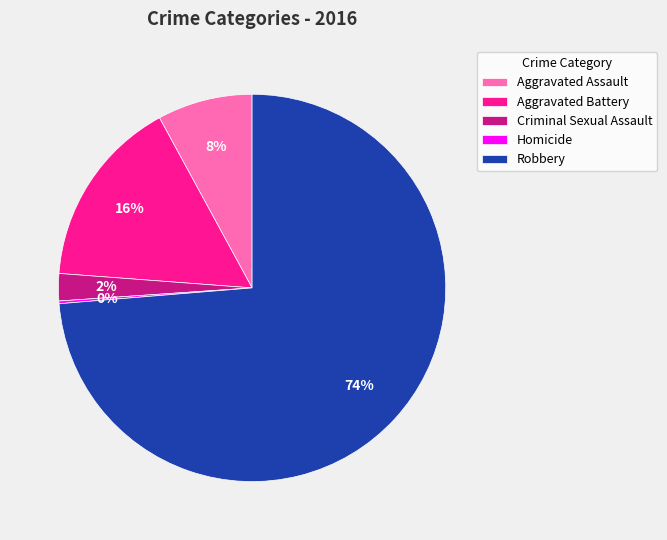

To the nearest percent, what is the difference between the Robbery and Aggravated Assault slice percentages?

66%